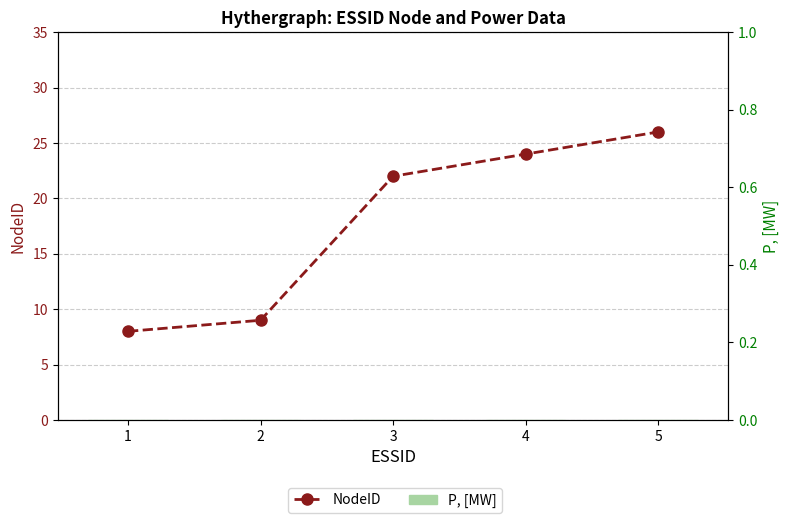

Reading right to left, what are all the values shown in this chart?

NodeID: 5=26	4=24	3=22	2=9	1=8
P, [MW]: 5=0	4=0	3=0	2=0	1=0